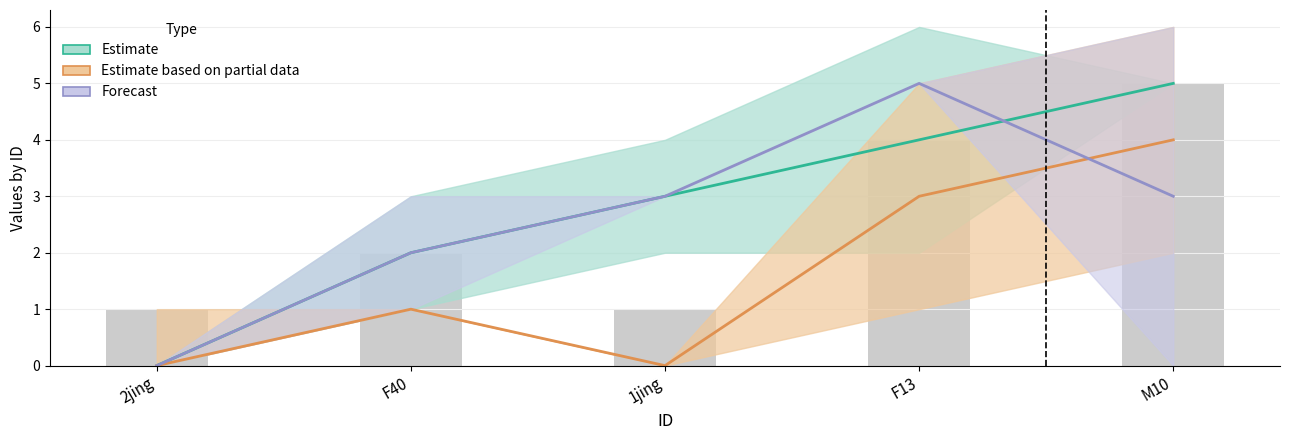

Is it true that CI01000243_259327_259504.A equals 5 at M10?

True